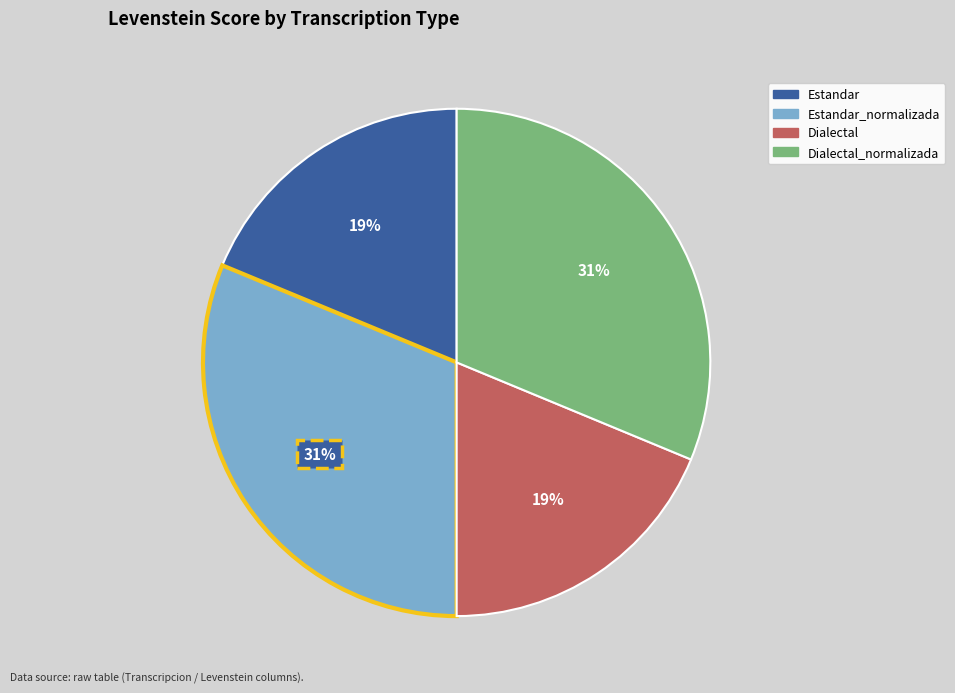

Is there a majority slice in this chart?

No